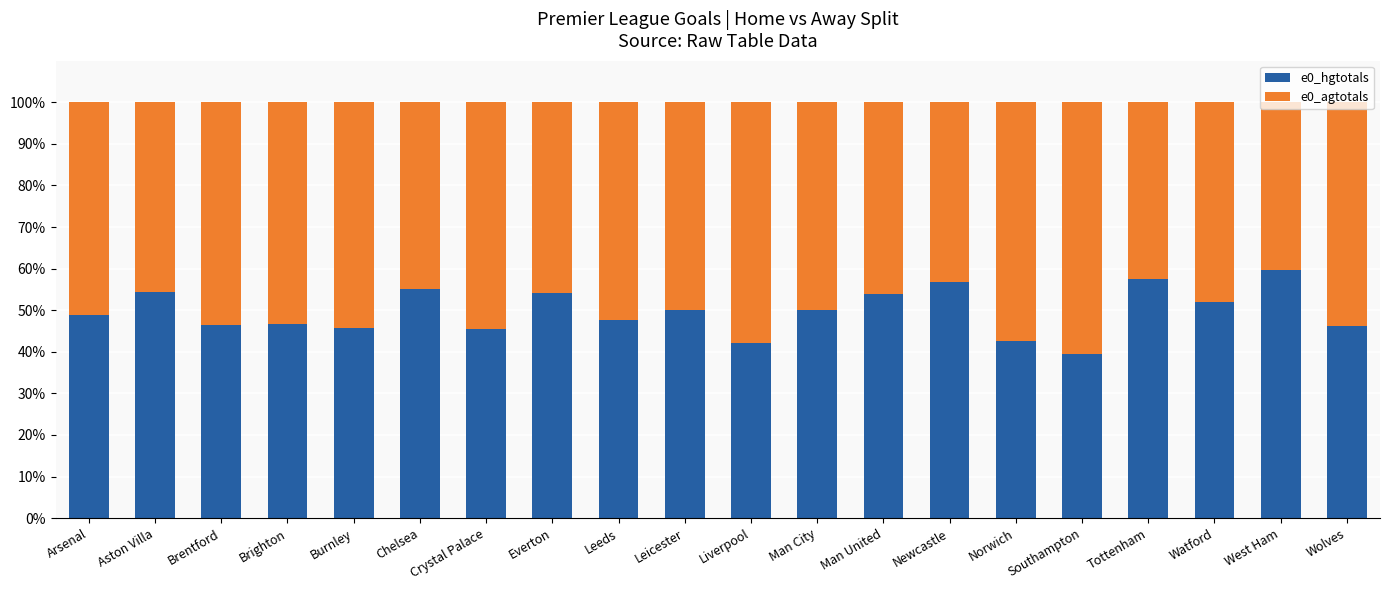

The value of e0_hgtotals at Brentford is 74.4. True or false?

False